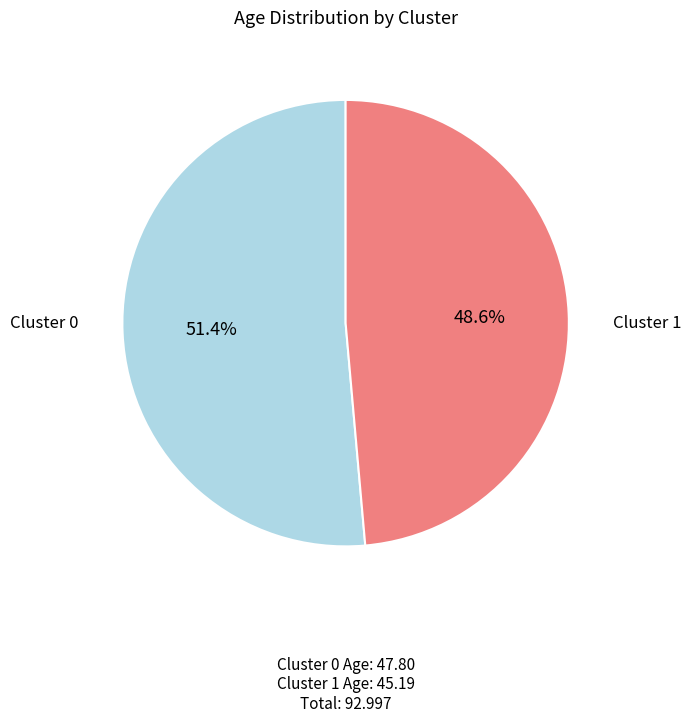

Is there a majority slice in this chart?

Yes